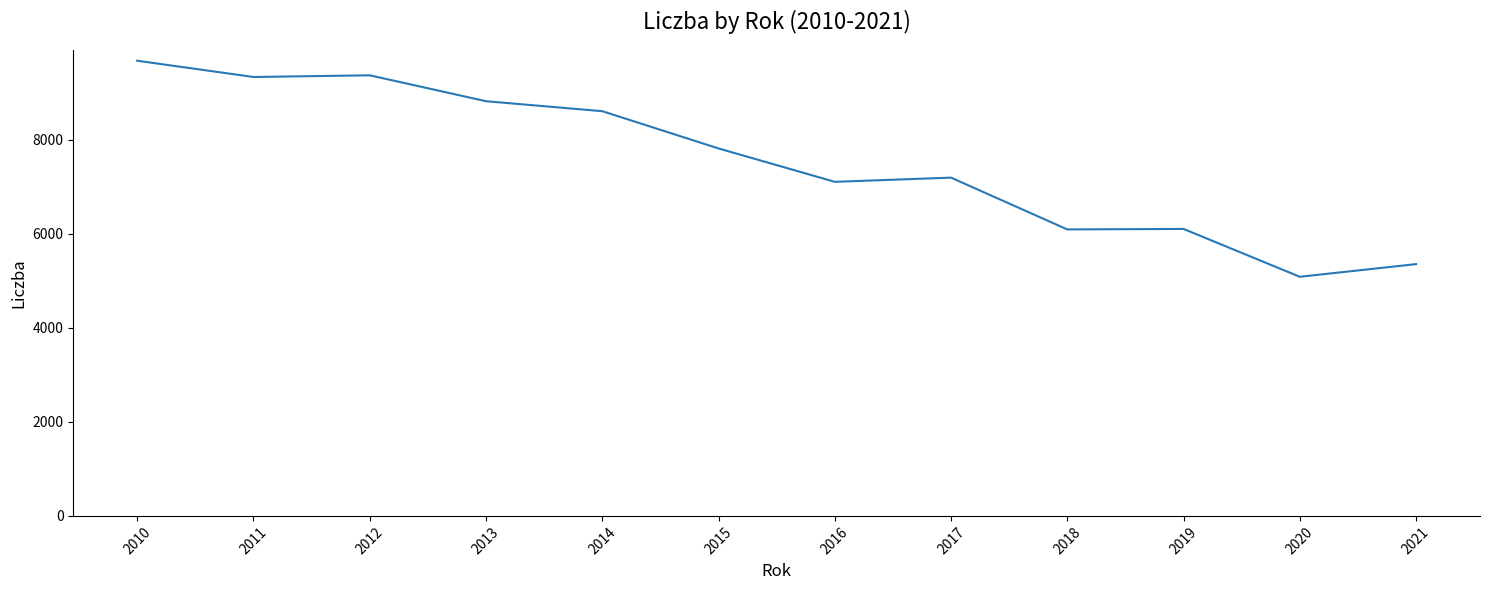

What is the difference between the values at 2018 and 2020?

1007